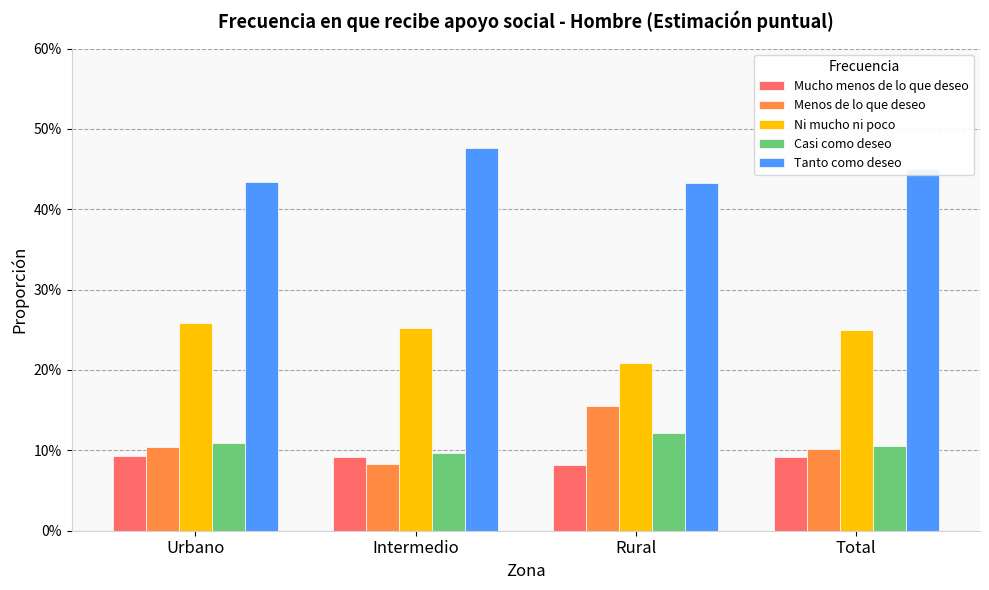

Between Rural and Urbano, which is larger?

Urbano